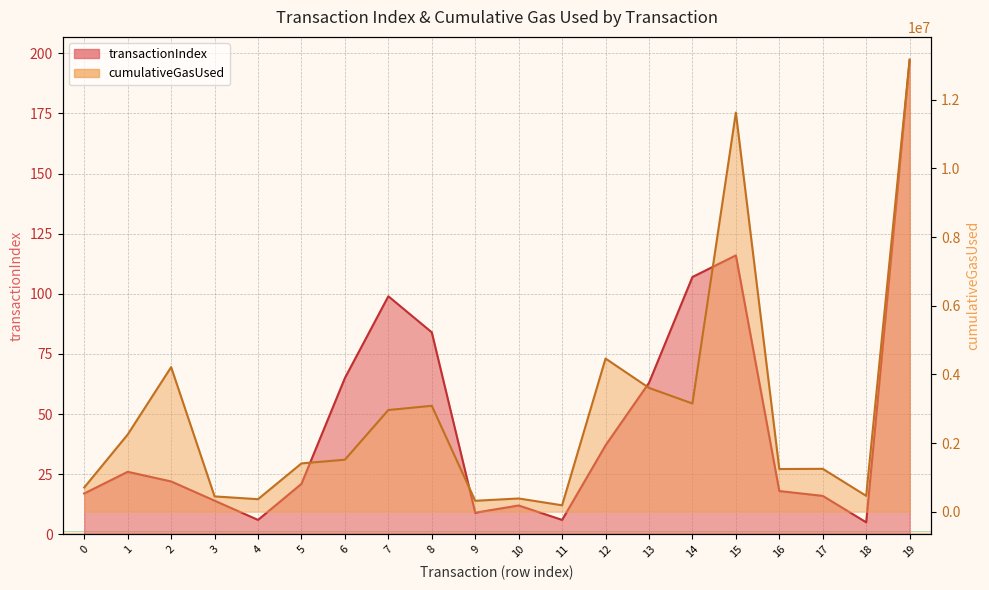

What are all the series names shown in the legend?

transactionIndex, cumulativeGasUsed